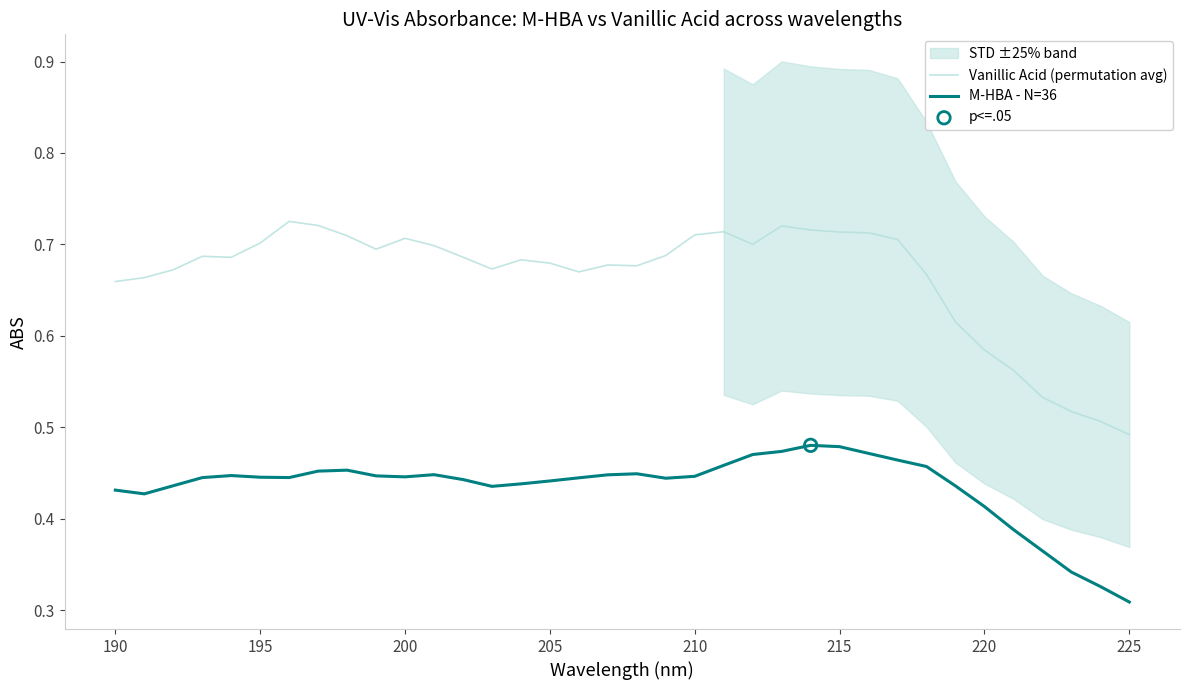

True or false: Vanillic Acid (permutation avg) has a value of 0.4 at 220.

False